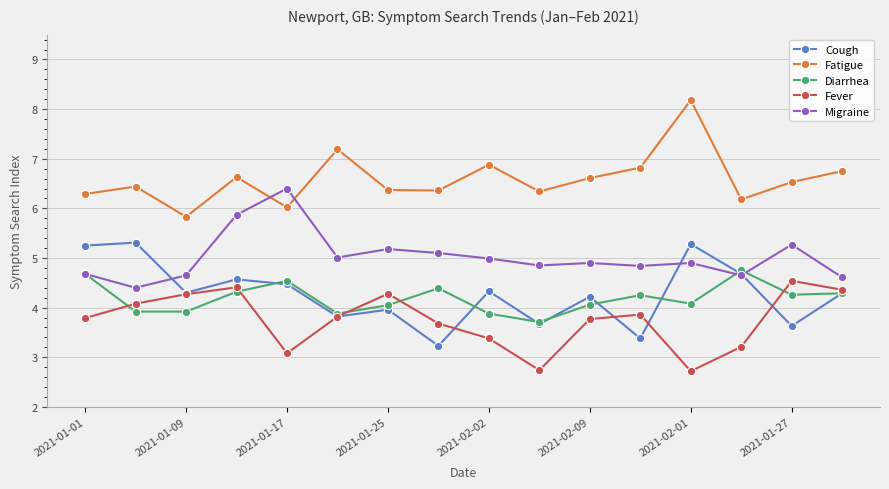

True or false: Cough and Fever cross at least once.

True